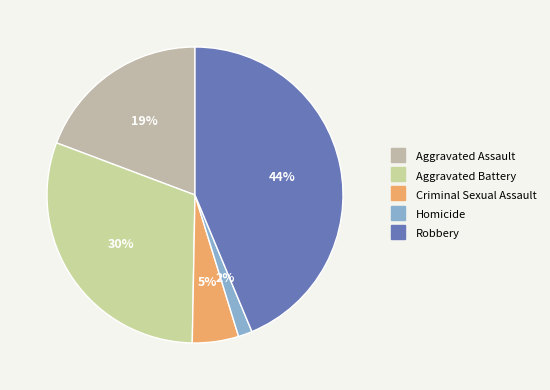

To the nearest percent, what portion does Criminal Sexual Assault represent?

5%